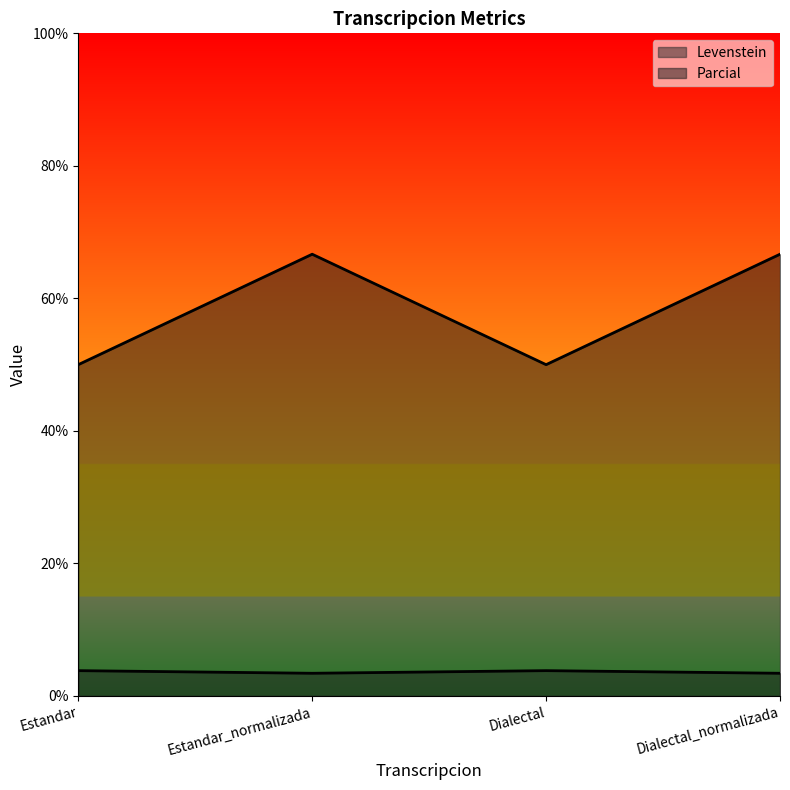

How many lines are shown in the chart?

2